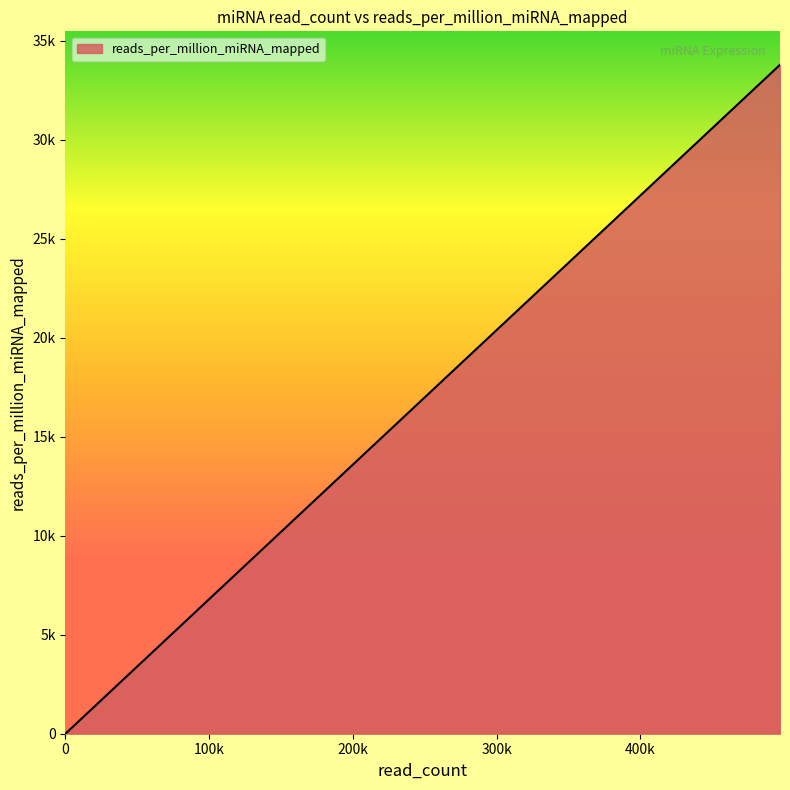

The chart shows a value of 6824.4 at hsa-mir-103a-2. True or false?

True